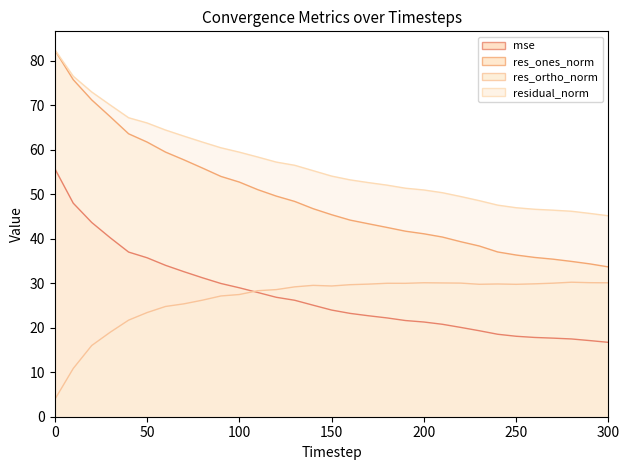

True or false: mse has more than 2 points higher than both neighbors.

False